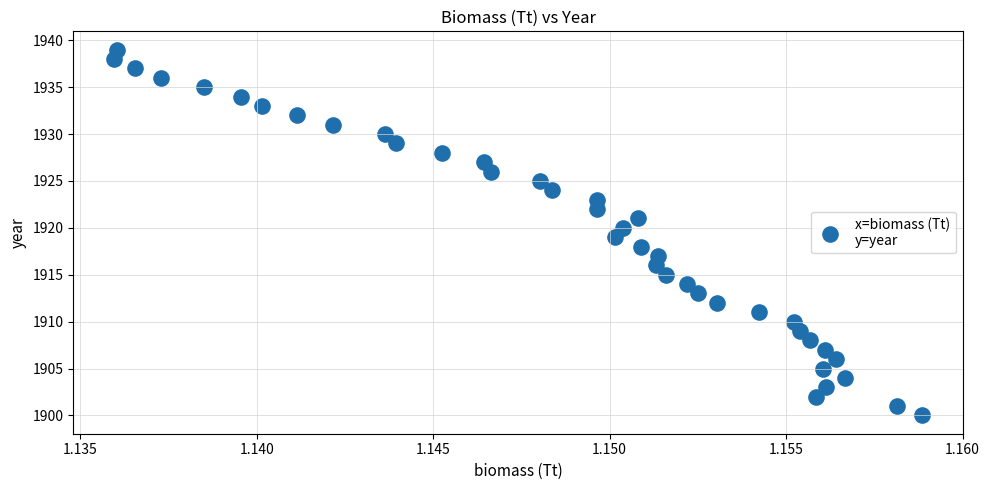

How many data points are displayed?

40